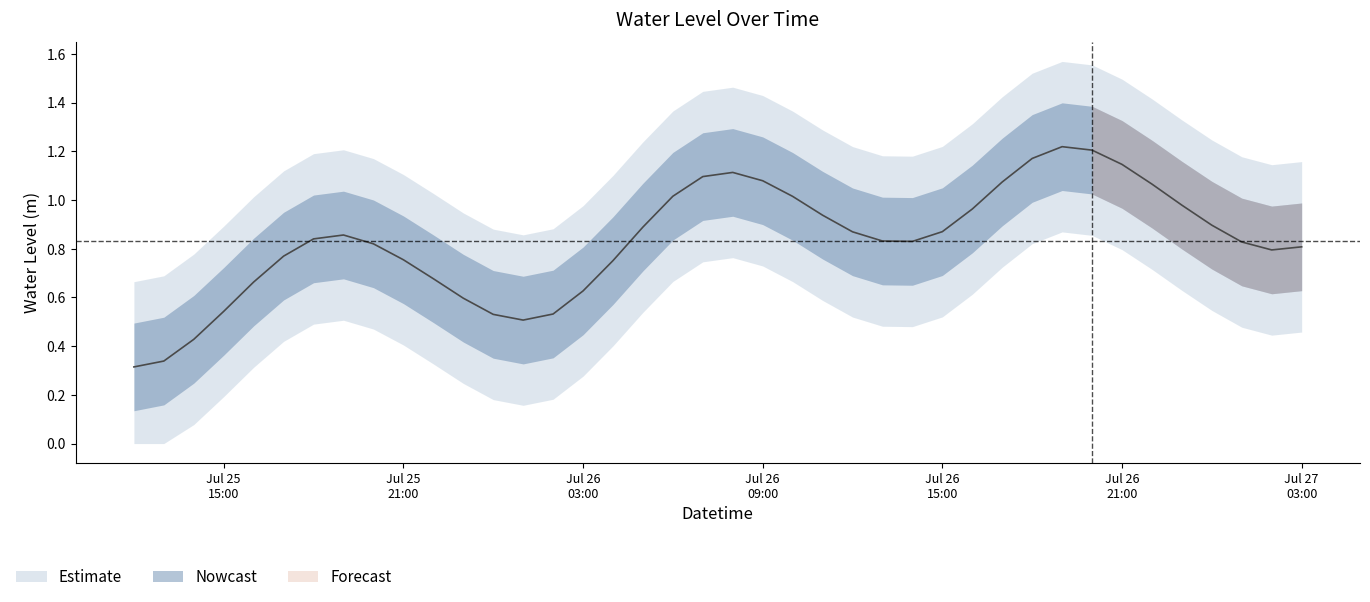

What is the change in value from 2023-07-26 03:00:00 to 2023-07-26 08:00:00?

+0.5